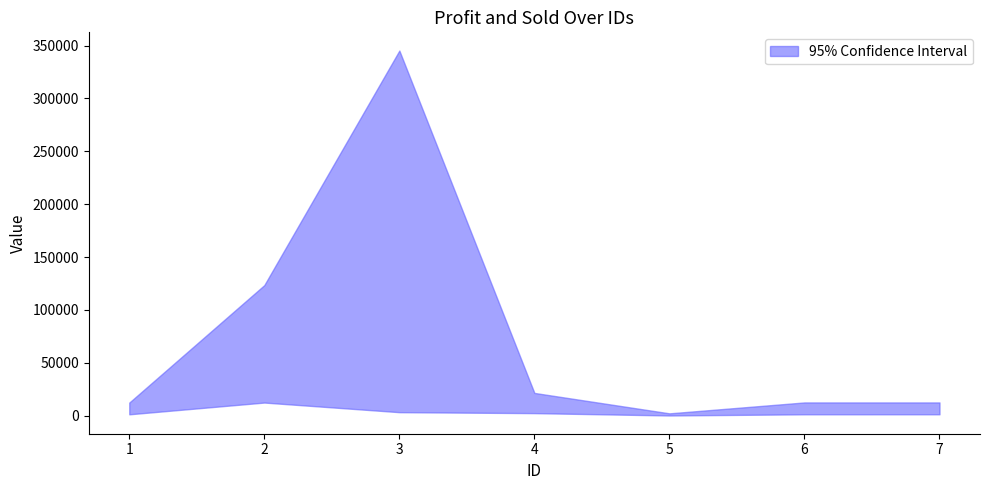

At which category does Sold reach its first local peak?

2